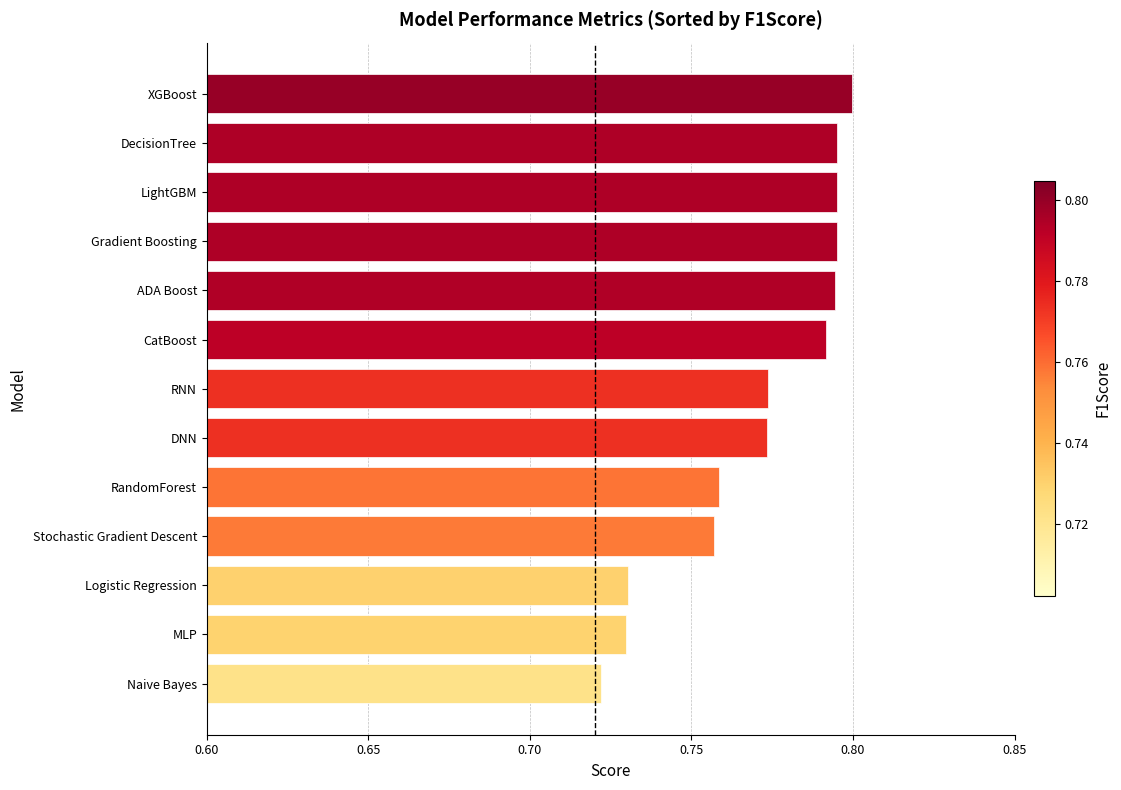

Is it true that the value at Gradient Boosting is 0.8?

True